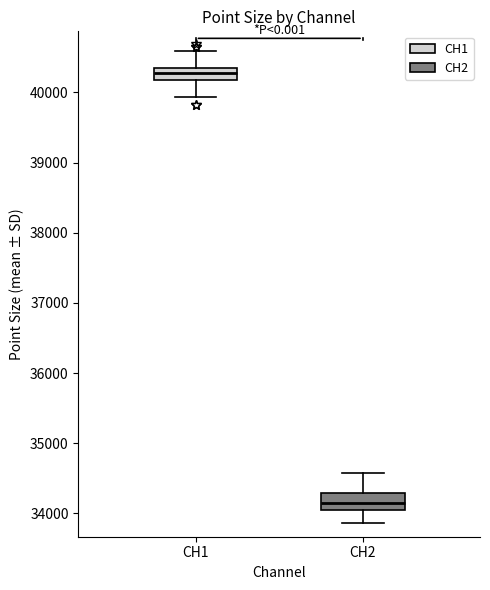

Where does the upper whisker of the box for CH2 end on the y-axis? The values are not printed on the chart, so give them approximately, as read against the axis.

34600